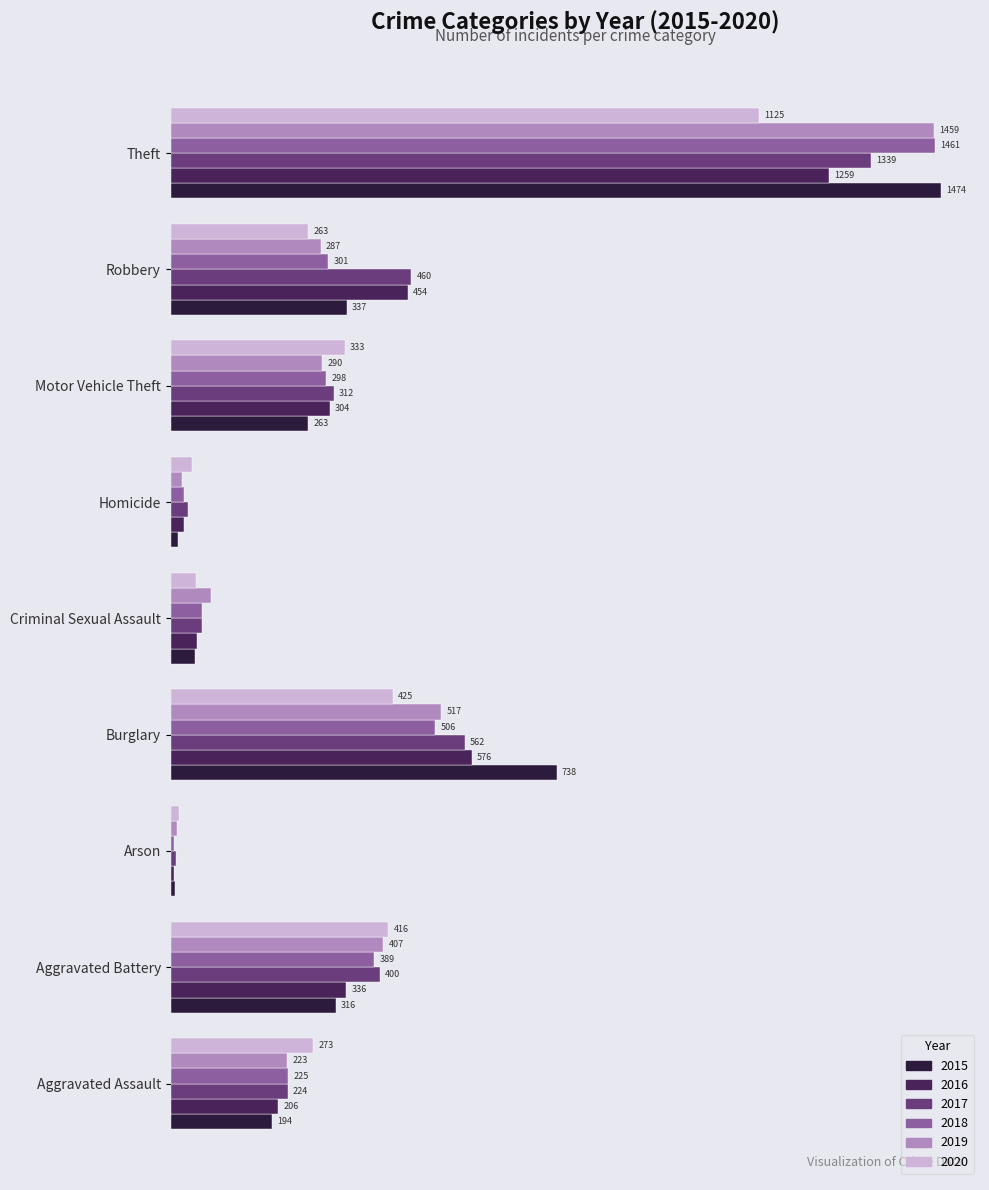

Which label corresponds to the largest value in the chart?

Theft